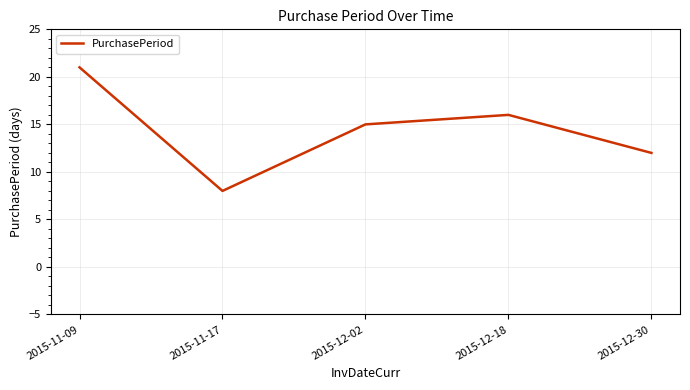

What is the average value?

14